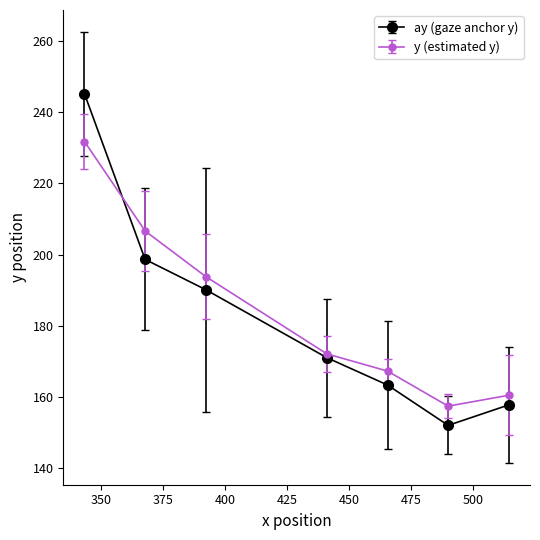

Which series has the largest range (max minus min)?

ay (gaze anchor y)